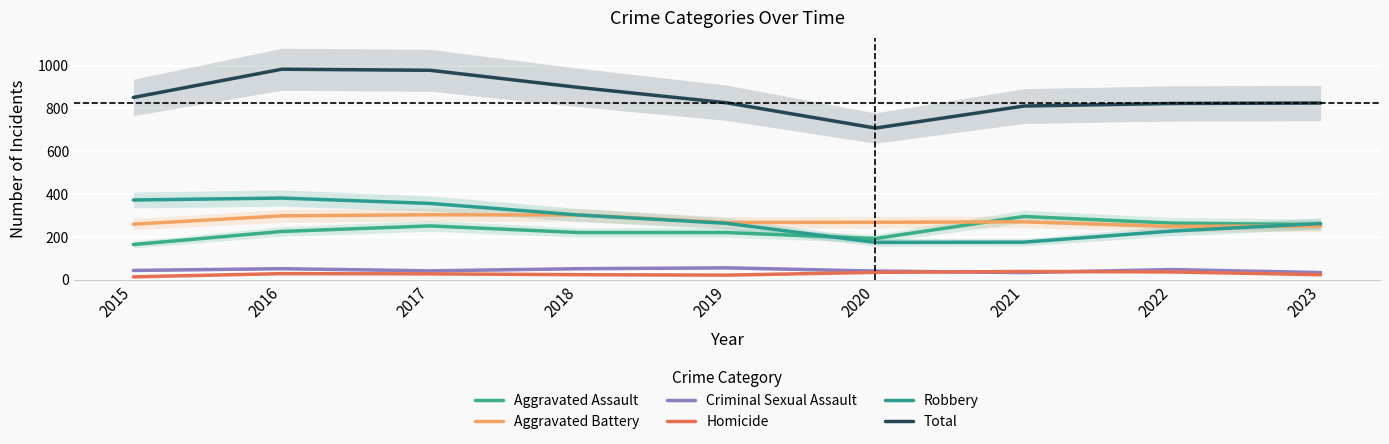

Reading left to right, extract all data points from this chart.

Aggravated Assault: 2015=164	2016=225	2017=251	2018=220	2019=220	2020=192	2021=295	2022=264	2023=257
Aggravated Battery: 2015=259	2016=298	2017=303	2018=302	2019=267	2020=268	2021=270	2022=249	2023=250
Criminal Sexual Assault: 2015=43	2016=51	2017=41	2018=51	2019=55	2020=40	2021=33	2022=47	2023=33
Homicide: 2015=13	2016=28	2017=27	2018=23	2019=21	2020=34	2021=38	2022=36	2023=23
Robbery: 2015=372	2016=381	2017=356	2018=302	2019=263	2020=174	2021=175	2022=227	2023=262
Total: 2015=851	2016=983	2017=978	2018=898	2019=826	2020=708	2021=811	2022=823	2023=825